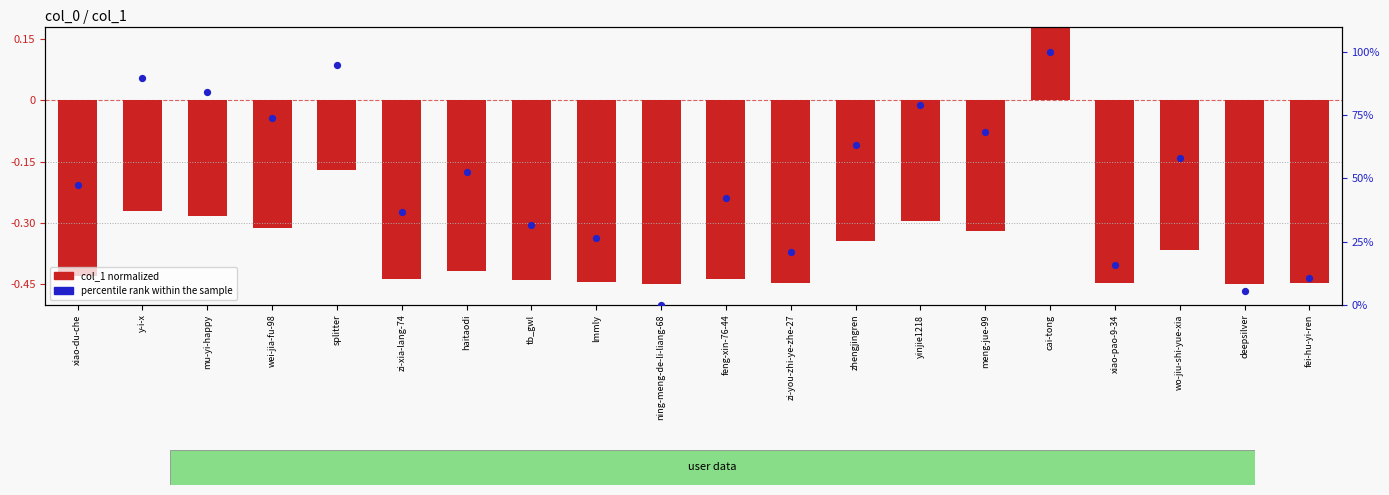

Which series reaches the maximum Y coordinate?

percentile rank within the sample